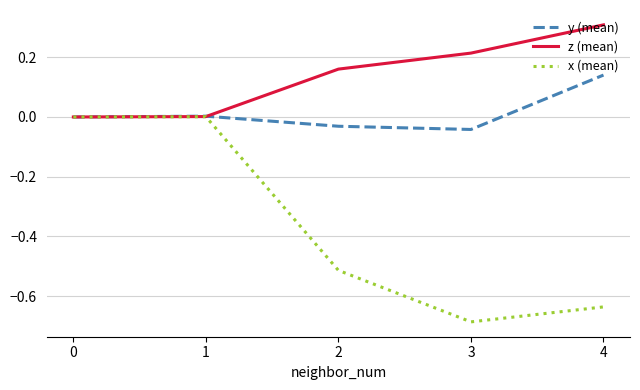

Rank the series by their average value, from lowest to highest.

x (mean), y (mean), z (mean)